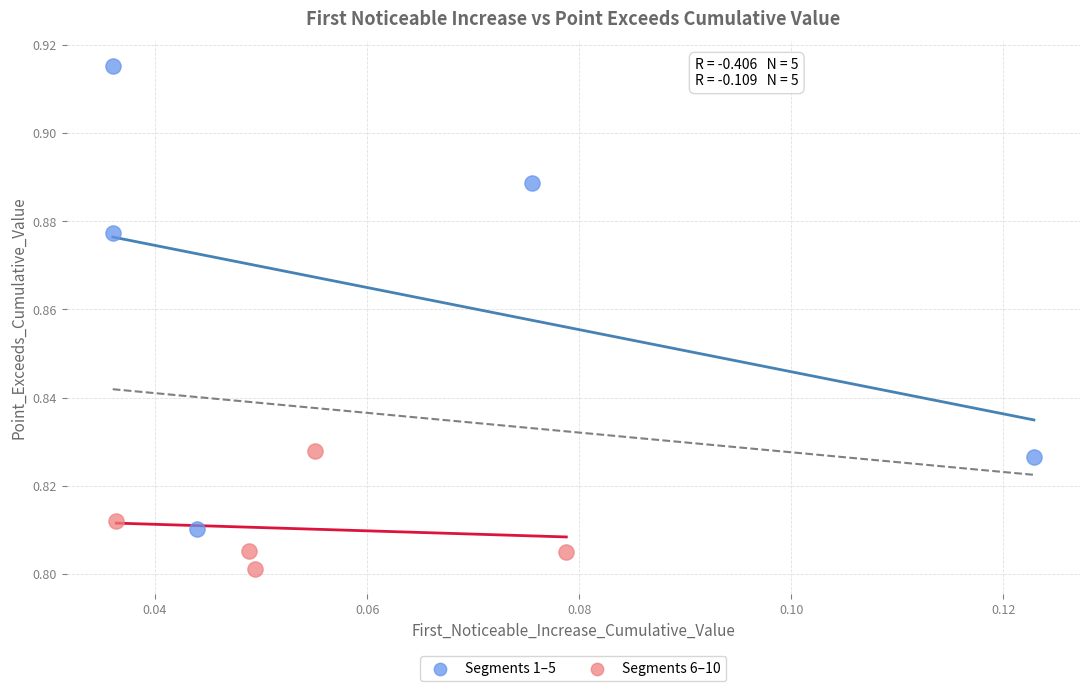

Which series reaches the minimum Y coordinate?

Segments 6–10